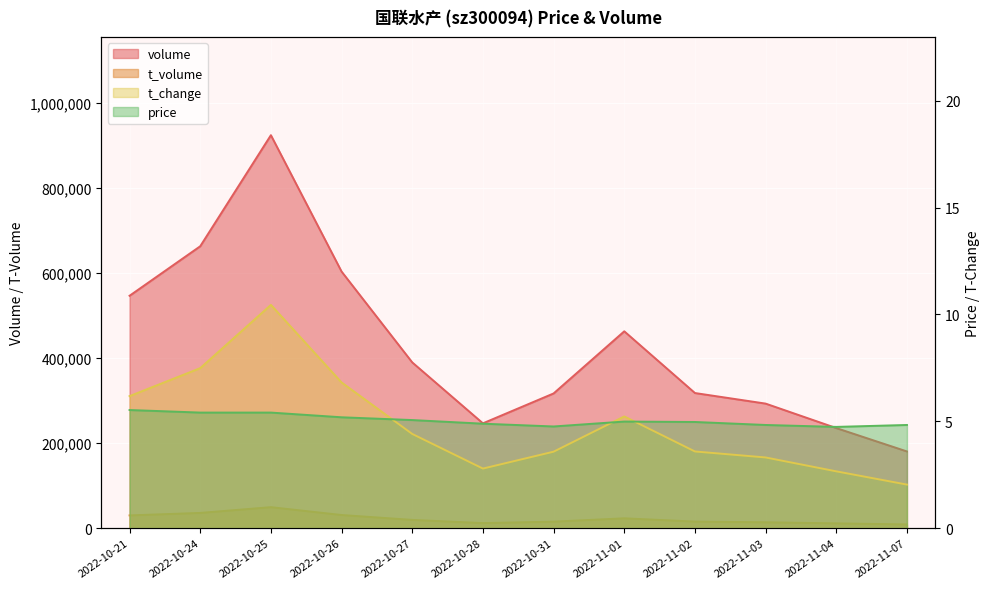

Rank the series at 2022-10-27 from lowest to highest value.

t_change, price, t_volume, volume